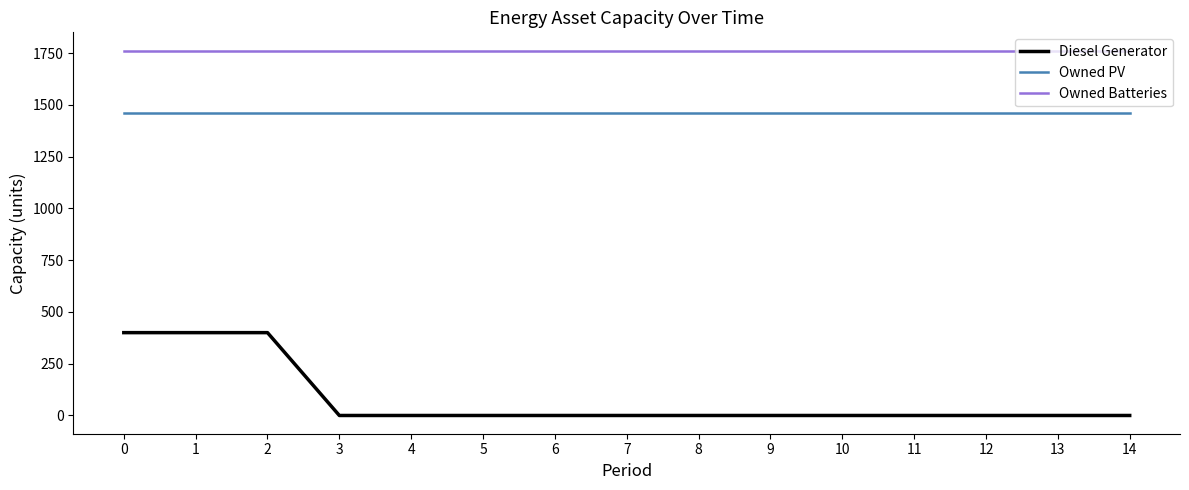

True or false: Owned PV and Owned Batteries cross at least once.

False